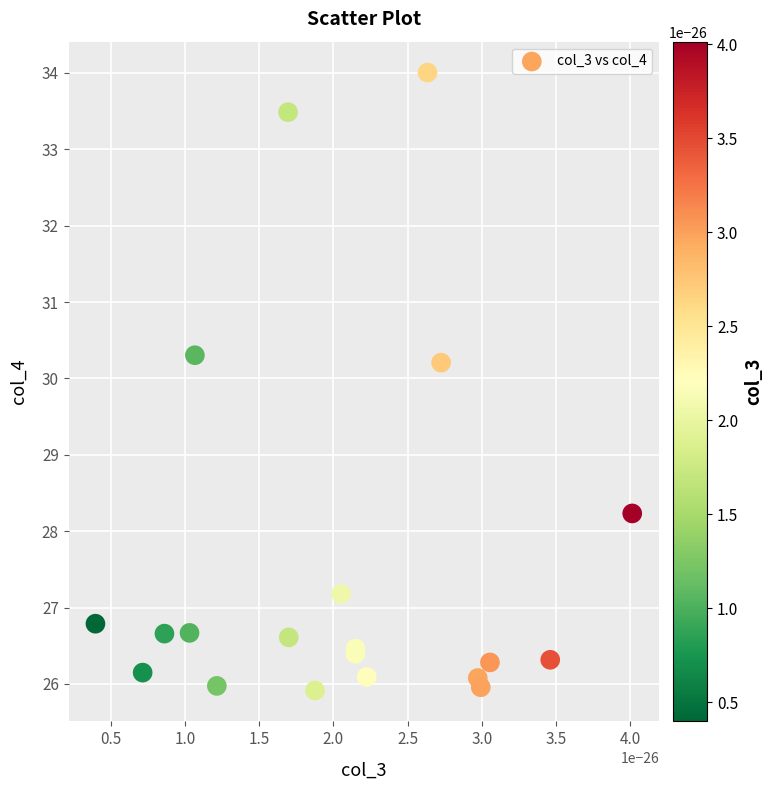

What Y value in the scatter plot is closest to 29?

28.2